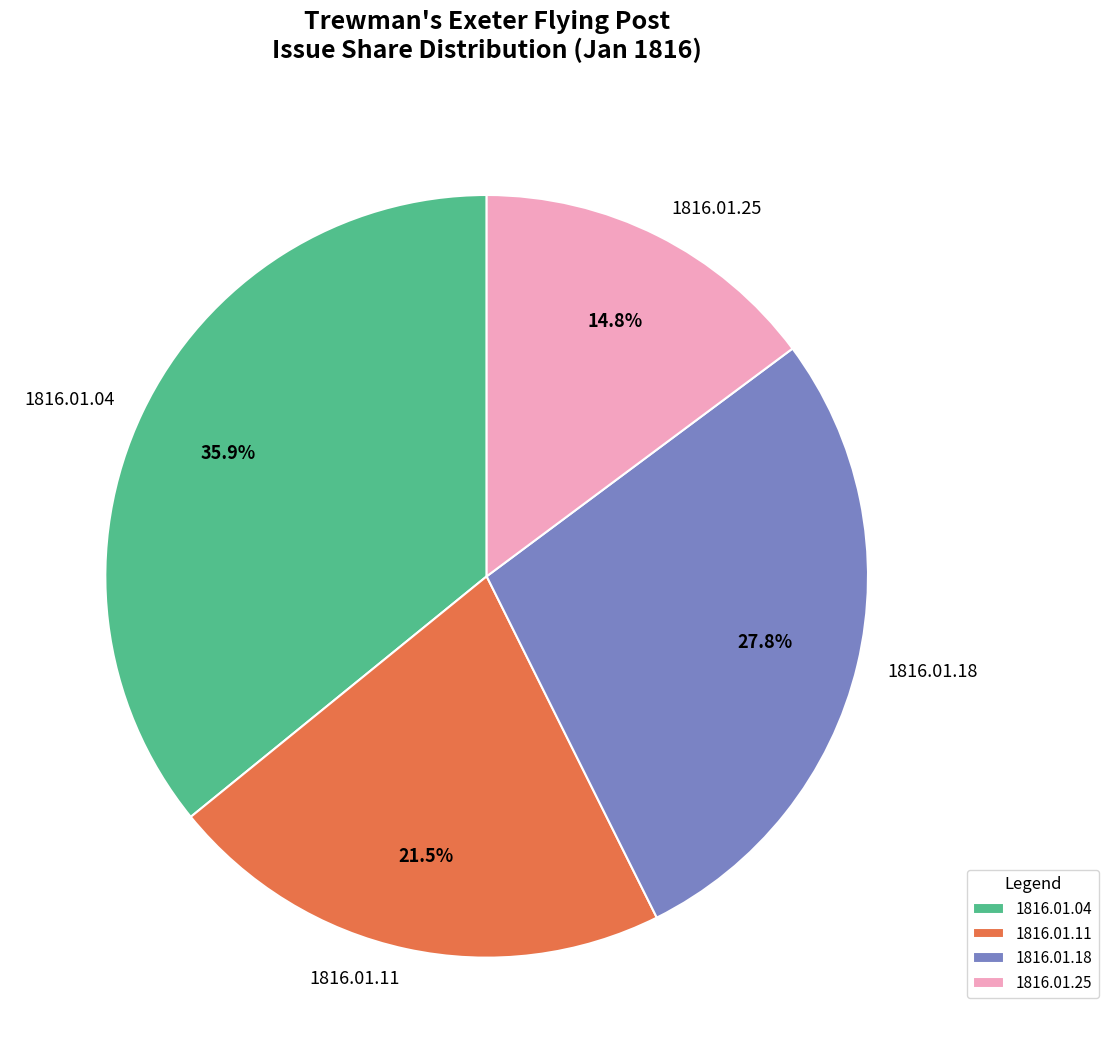

What percentage do 1816.01.04 and 1816.01.11 together represent?

57.4%